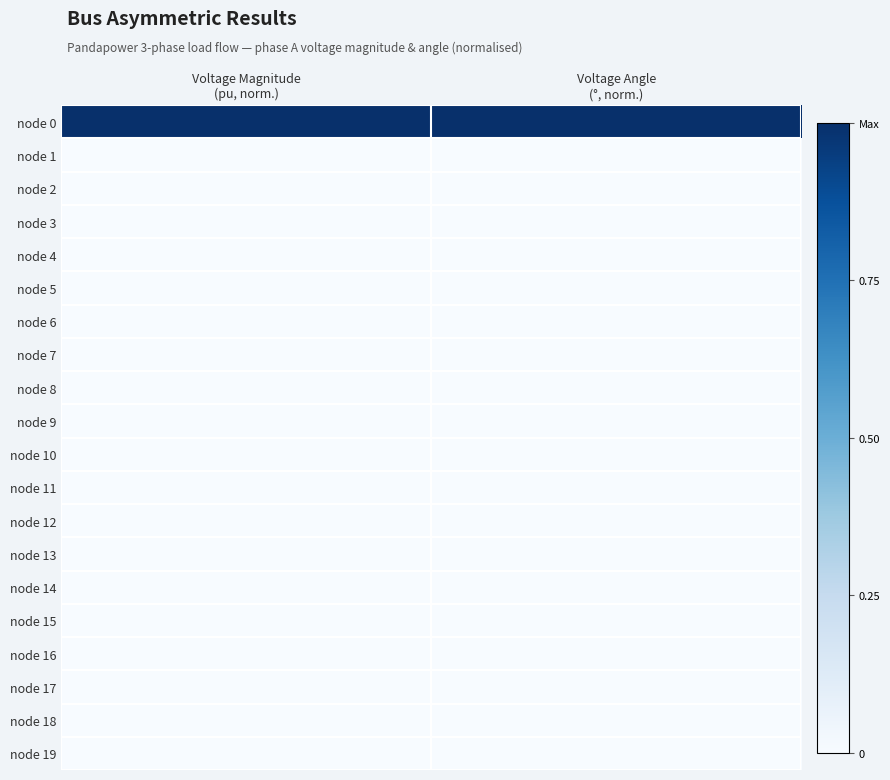

At Voltage Angle (°, norm.), list the series in order from smallest to largest.

node 1, node 4, node 5, node 18, node 19, node 2, node 3, node 6, node 11, node 7, node 8, node 10, node 9, node 12, node 13, node 14, node 15, node 16, node 17, node 0